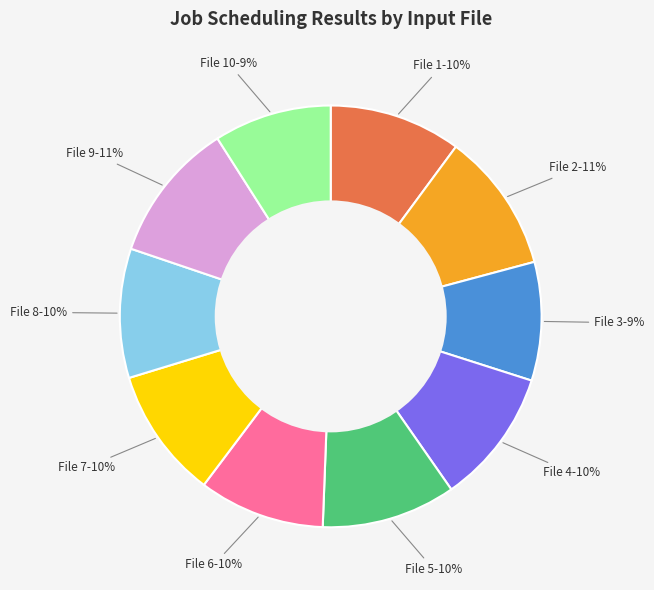

Does any single category account for the majority?

No